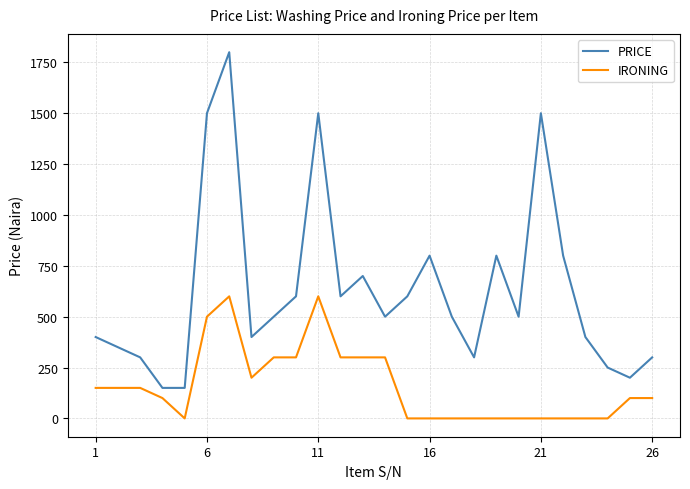

True or false: PRICE and IRONING intersect in this chart.

False